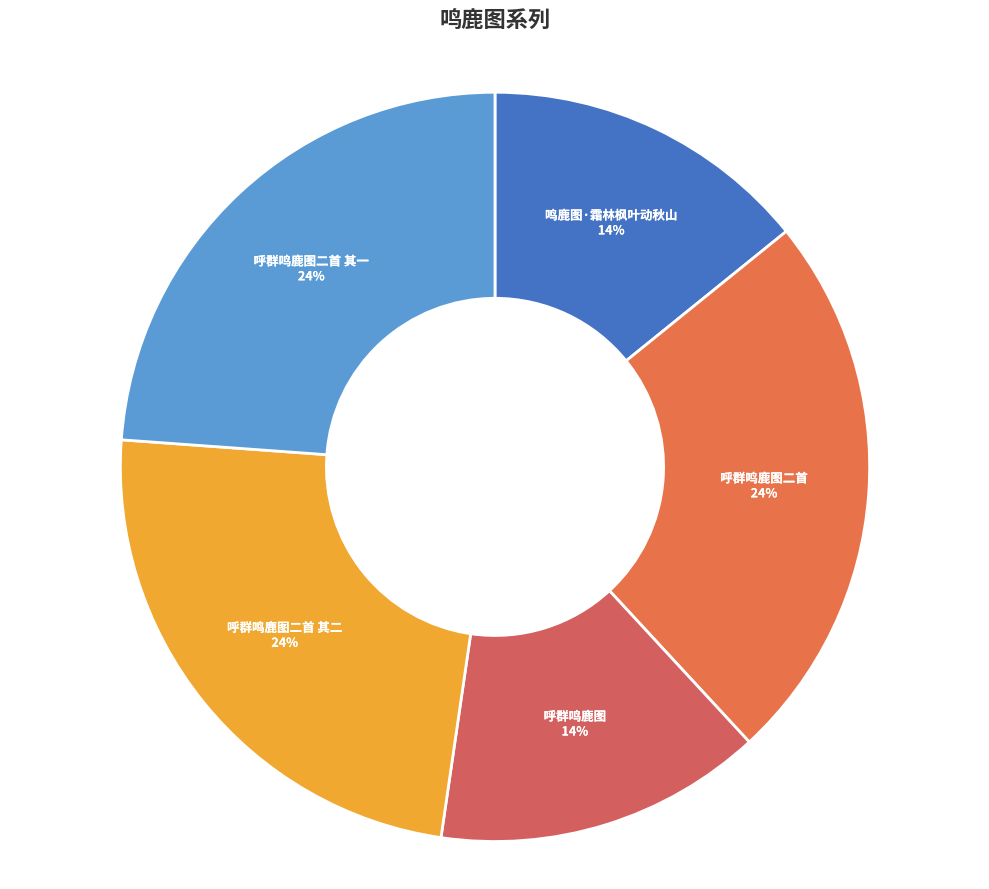

Do 呼群鸣鹿图二首 其二 and 呼群鸣鹿图 together represent more than half of the pie?

No